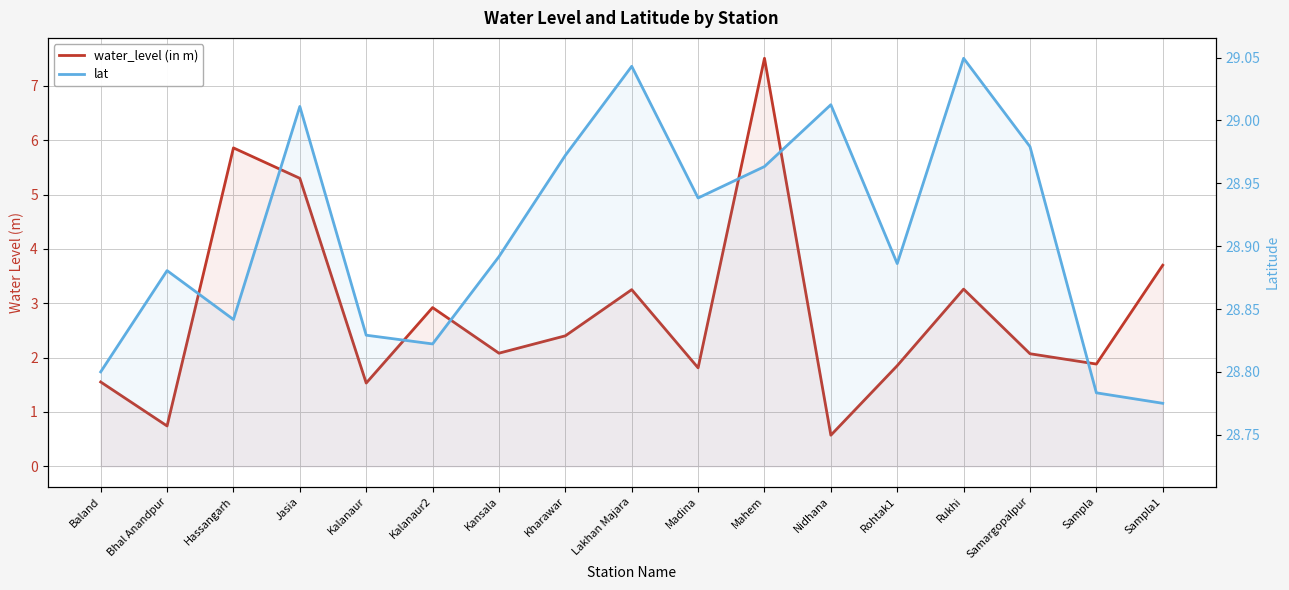

List the series in order of their overall mean, highest first.

lat, water_level (in m)